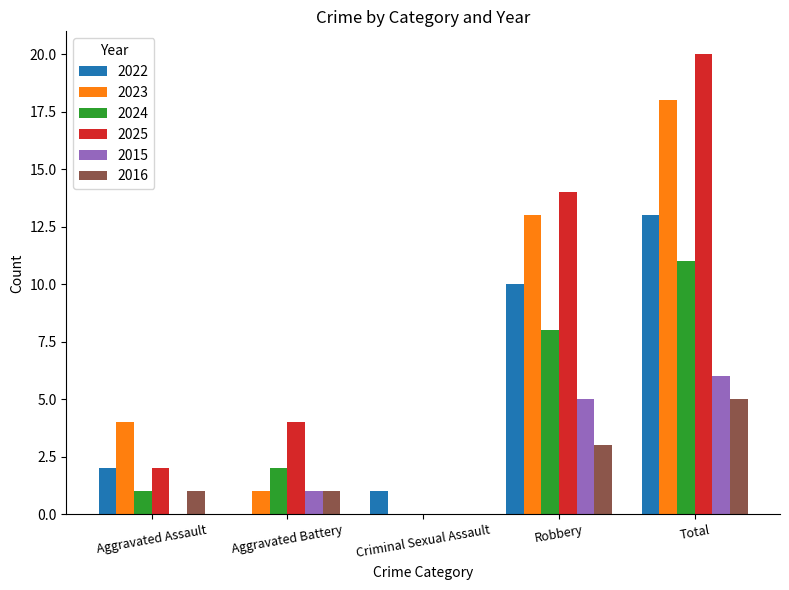

The value of 2023 at Aggravated Assault is 5. True or false?

False